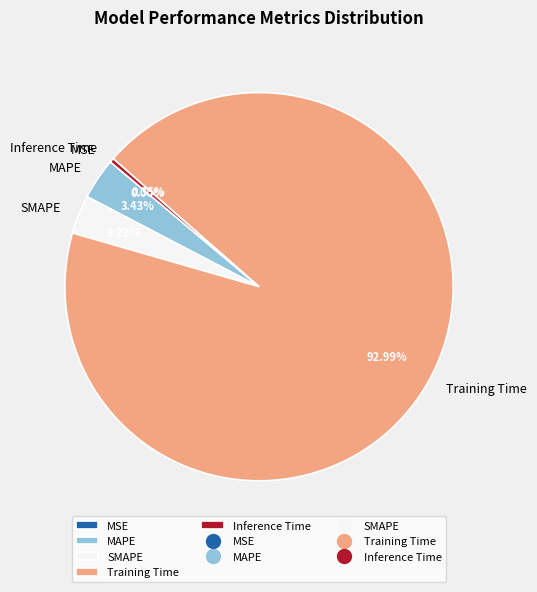

Which category has the biggest portion of the pie?

Training Time